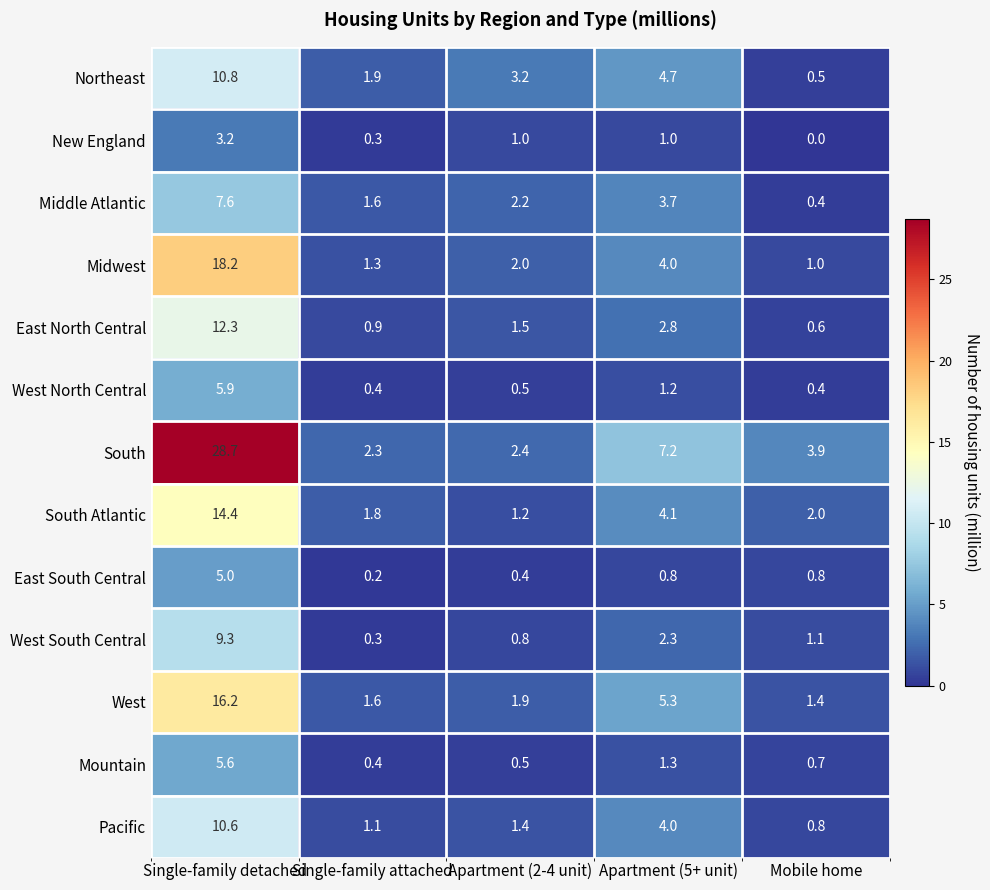

How many categories are shown in the chart?

5